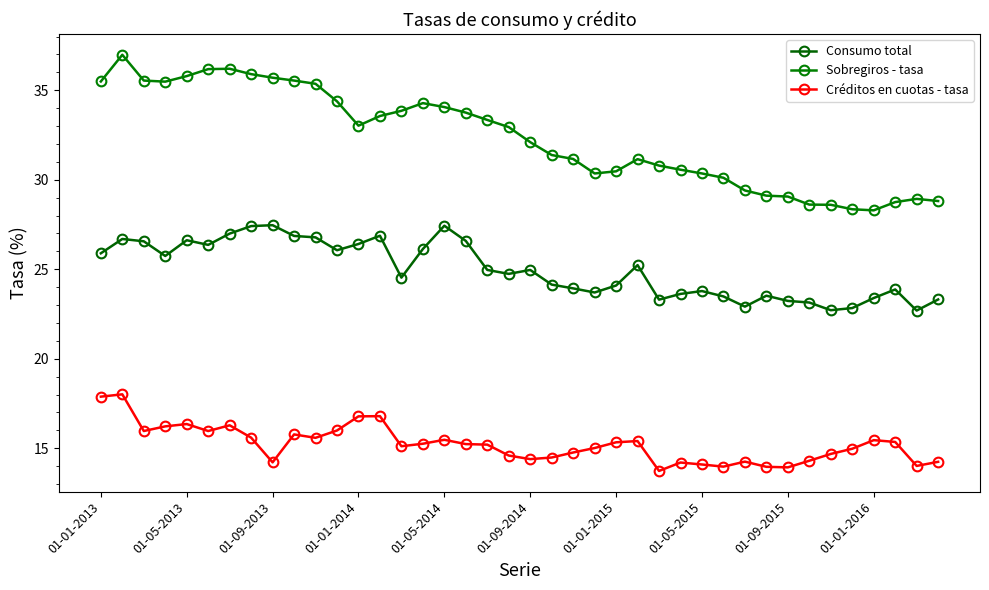

What are all the series names shown in the legend?

Consumo total, Sobregiros - tasa, Créditos en cuotas - tasa